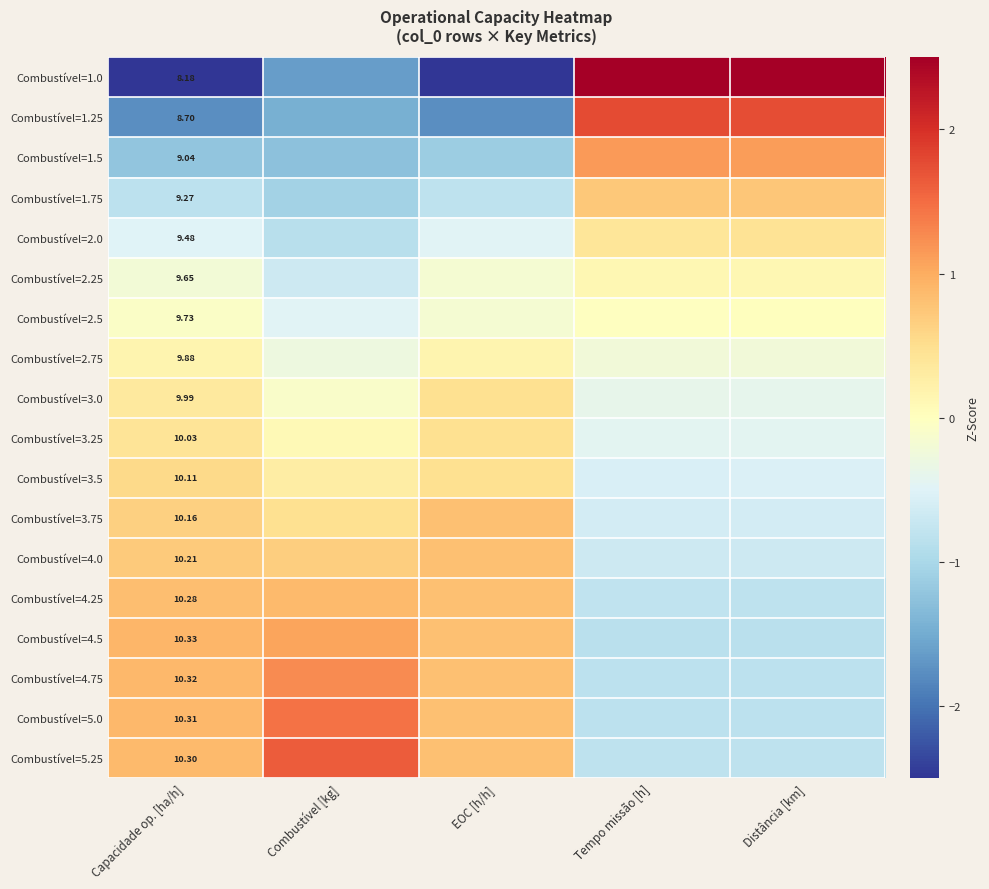

The value of Combustível=2.75 at Combustível [kg] is -0.3. True or false?

True